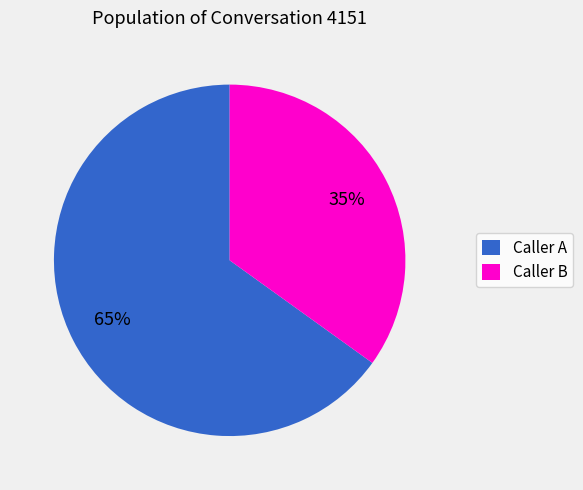

What is the smallest slice in the pie chart?

Caller B